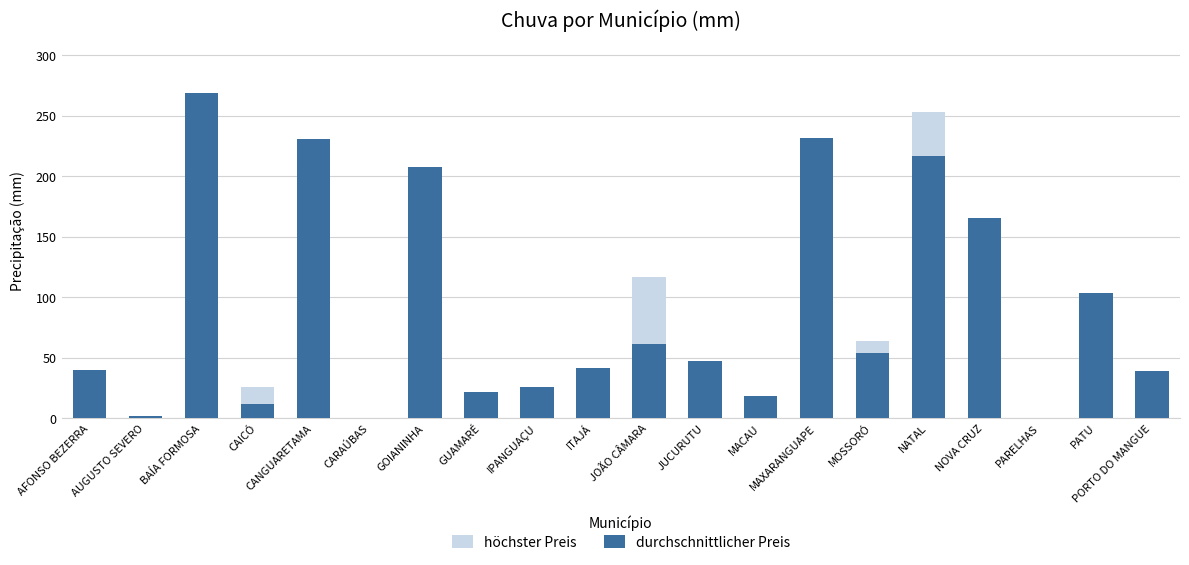

Which series changed the most between AFONSO BEZERRA and AUGUSTO SEVERO?

höchster Preis